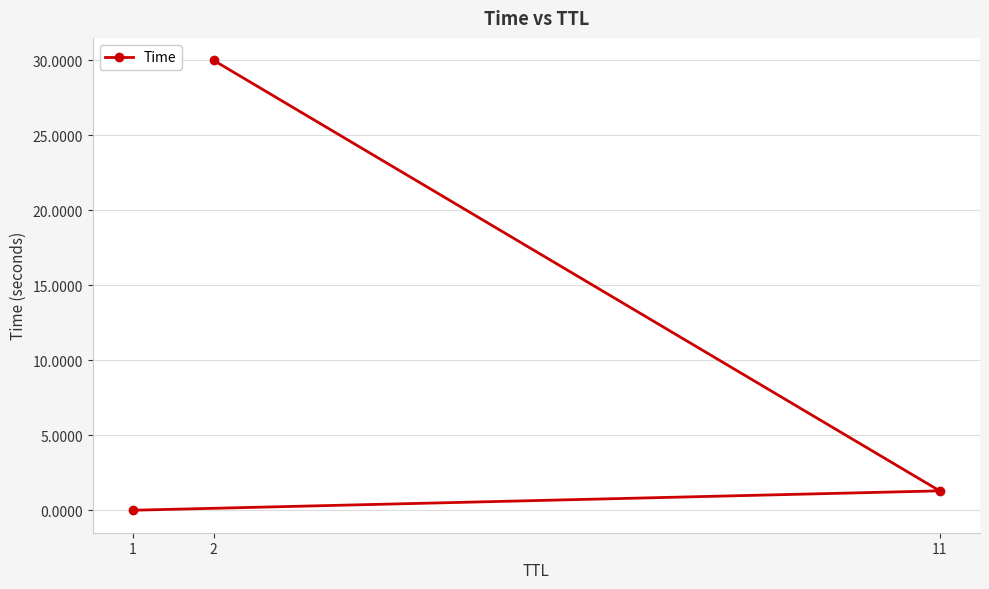

What value does the data have at 11?

1.3